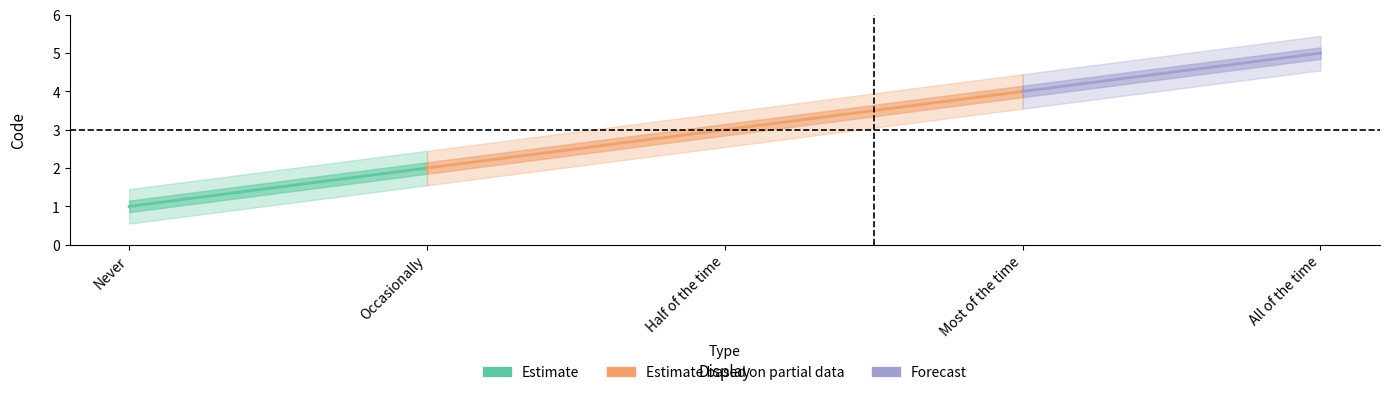

Reading left to right, what are all the values shown in this chart?

Never=1	Occasionally=2	Half of the time=3	Most of the time=4	All of the time=5